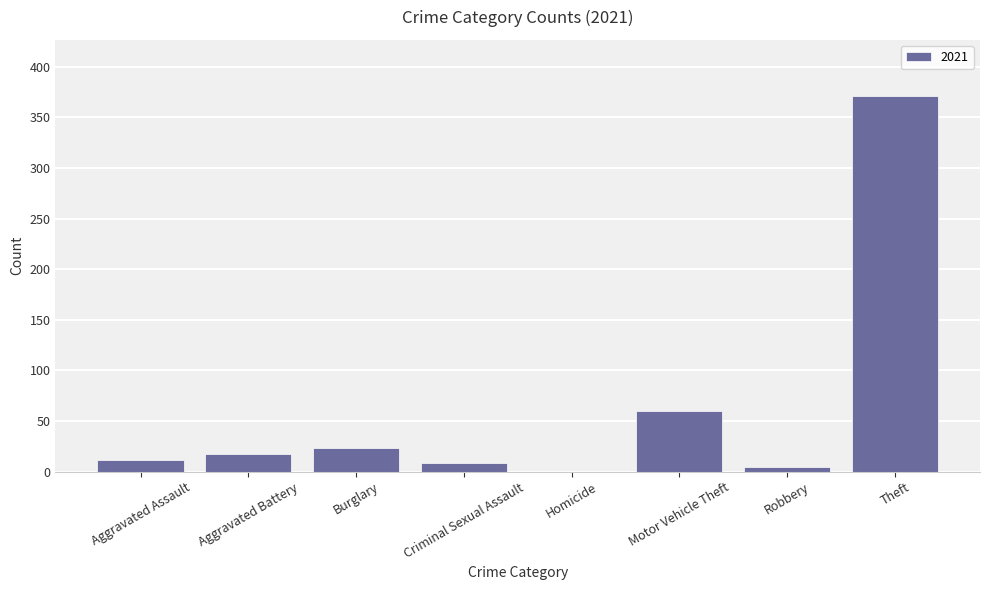

At which category does the chart reach its peak across all series?

Theft